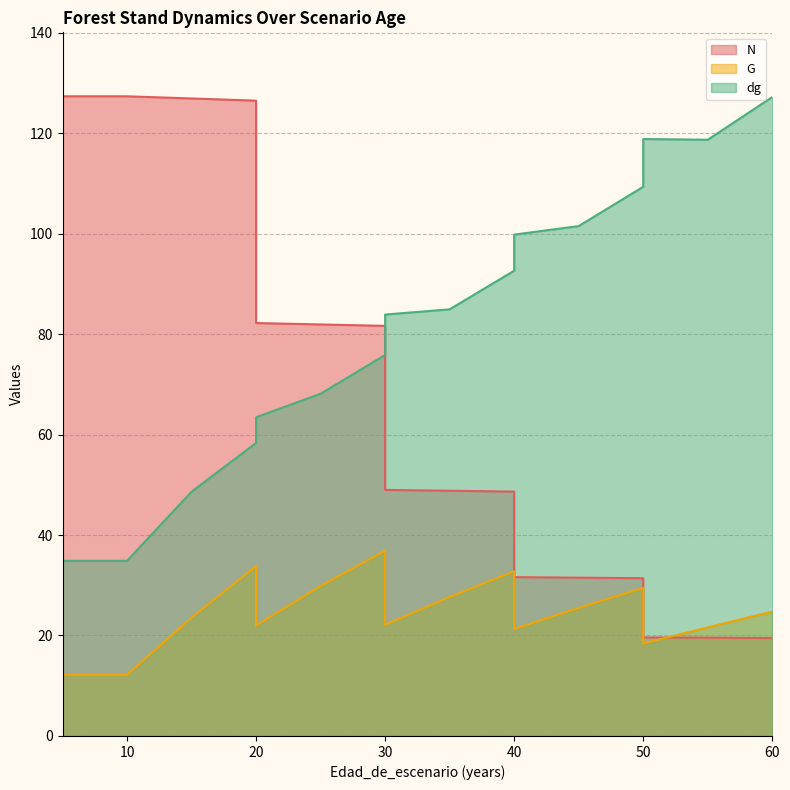

Which series changed the most between 15 and 30?

N